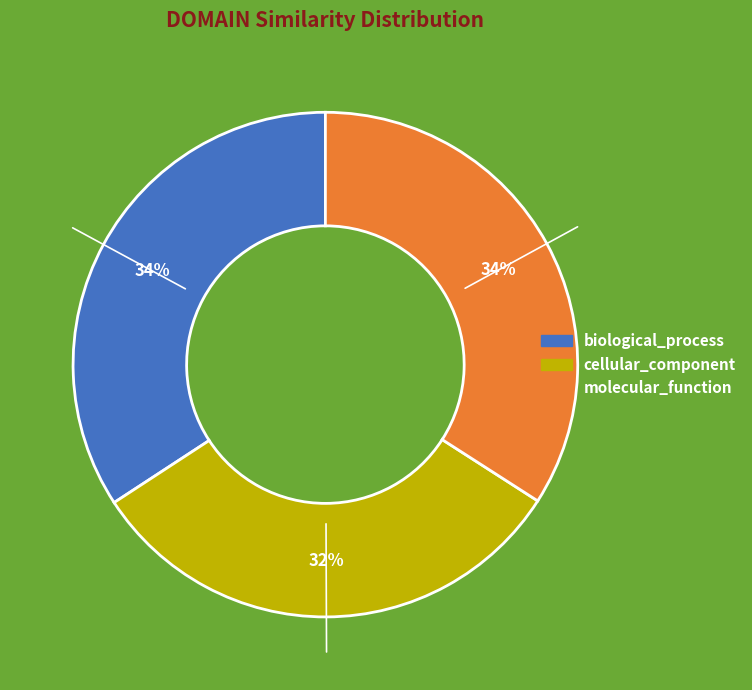

Between molecular_function and cellular_component, which is larger?

molecular_function